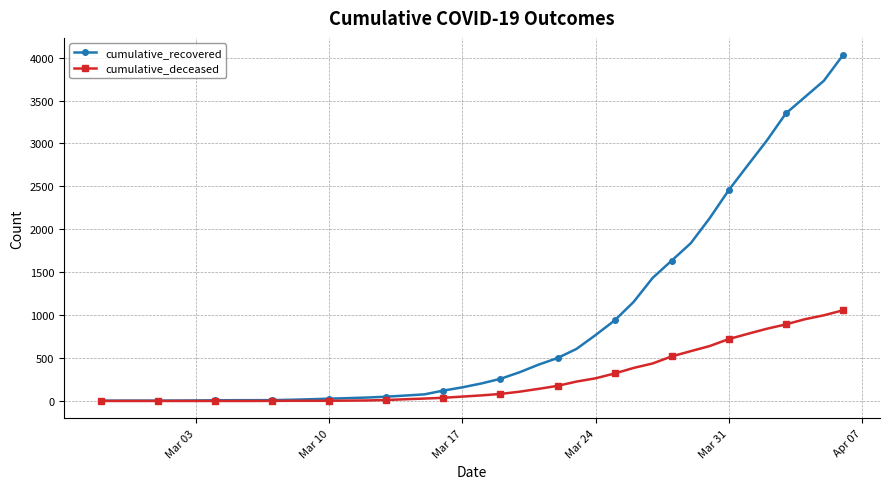

Which series has the largest total across all categories?

cumulative_recovered